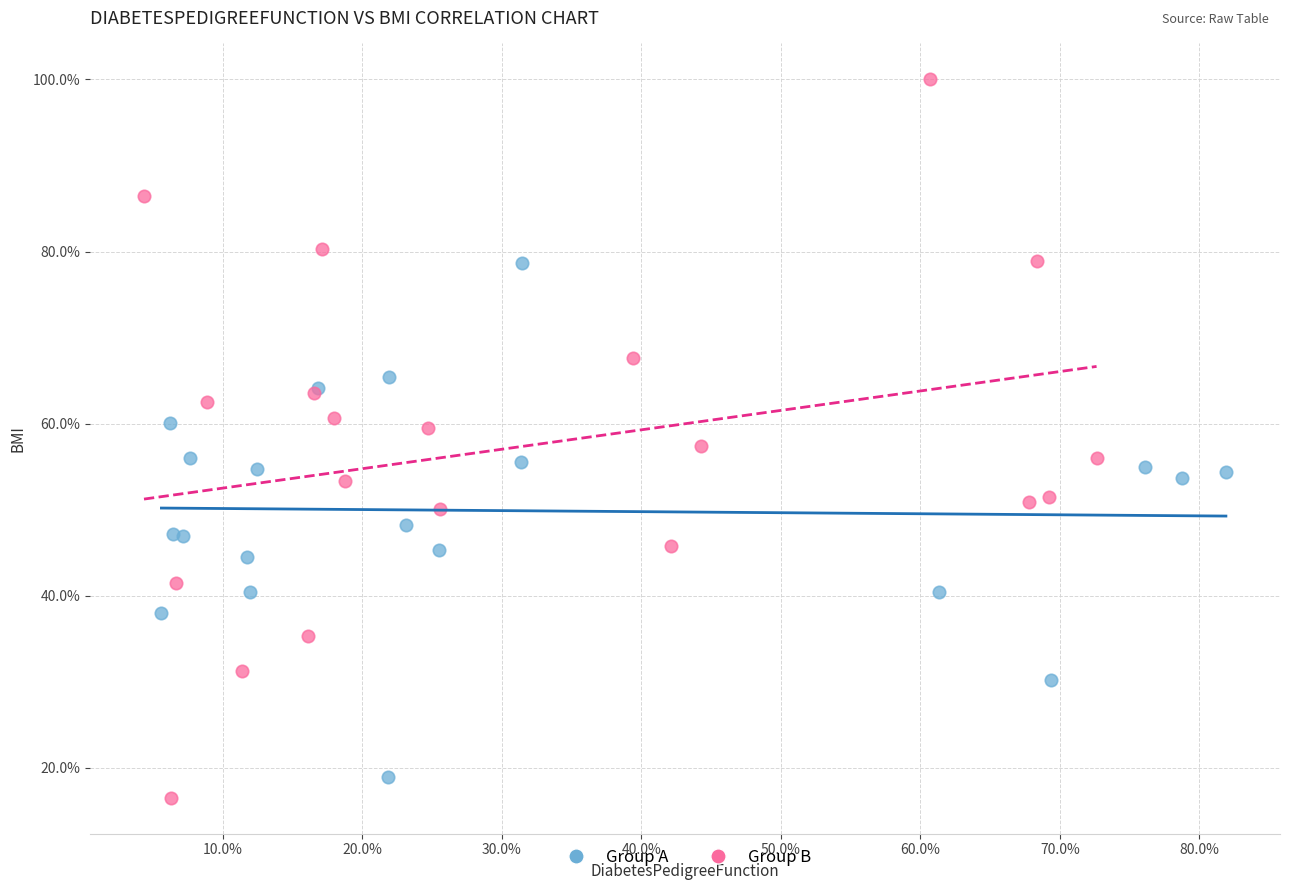

What are all the series names shown in the legend?

Group A, Group B